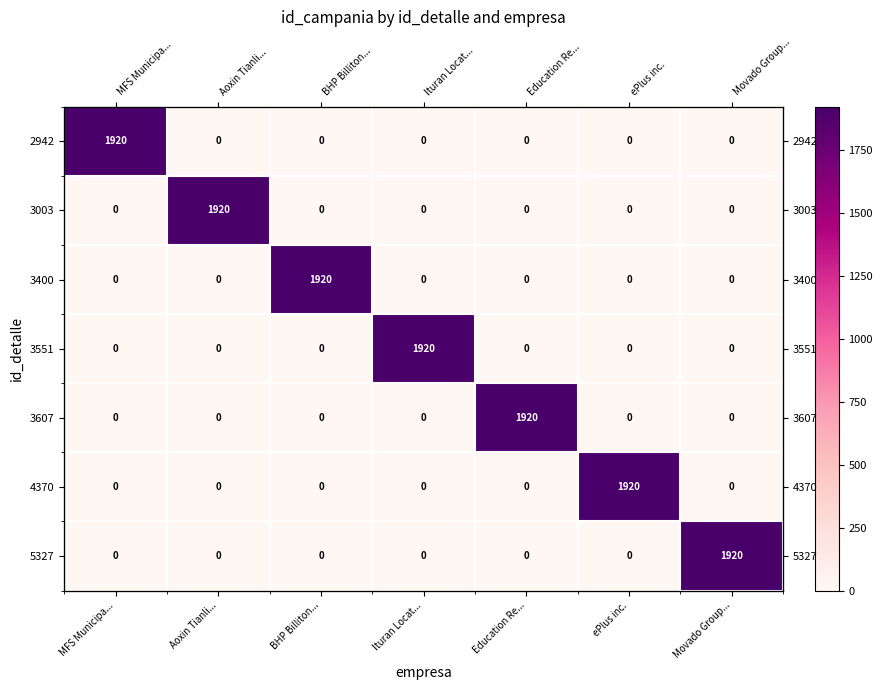

Read the 4370 value at ePlus inc., to the nearest 10.

1920